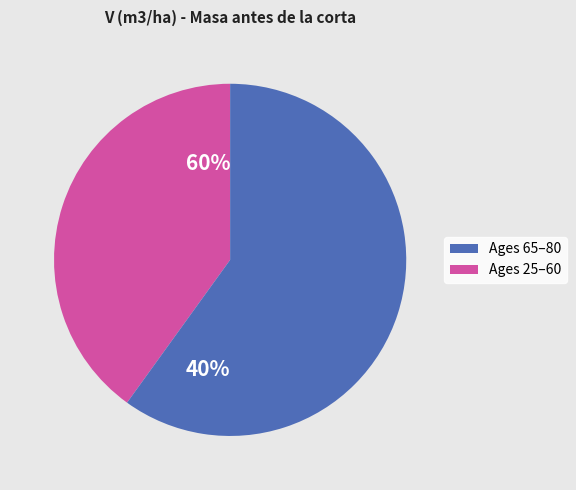

Does any single category account for the majority?

Yes